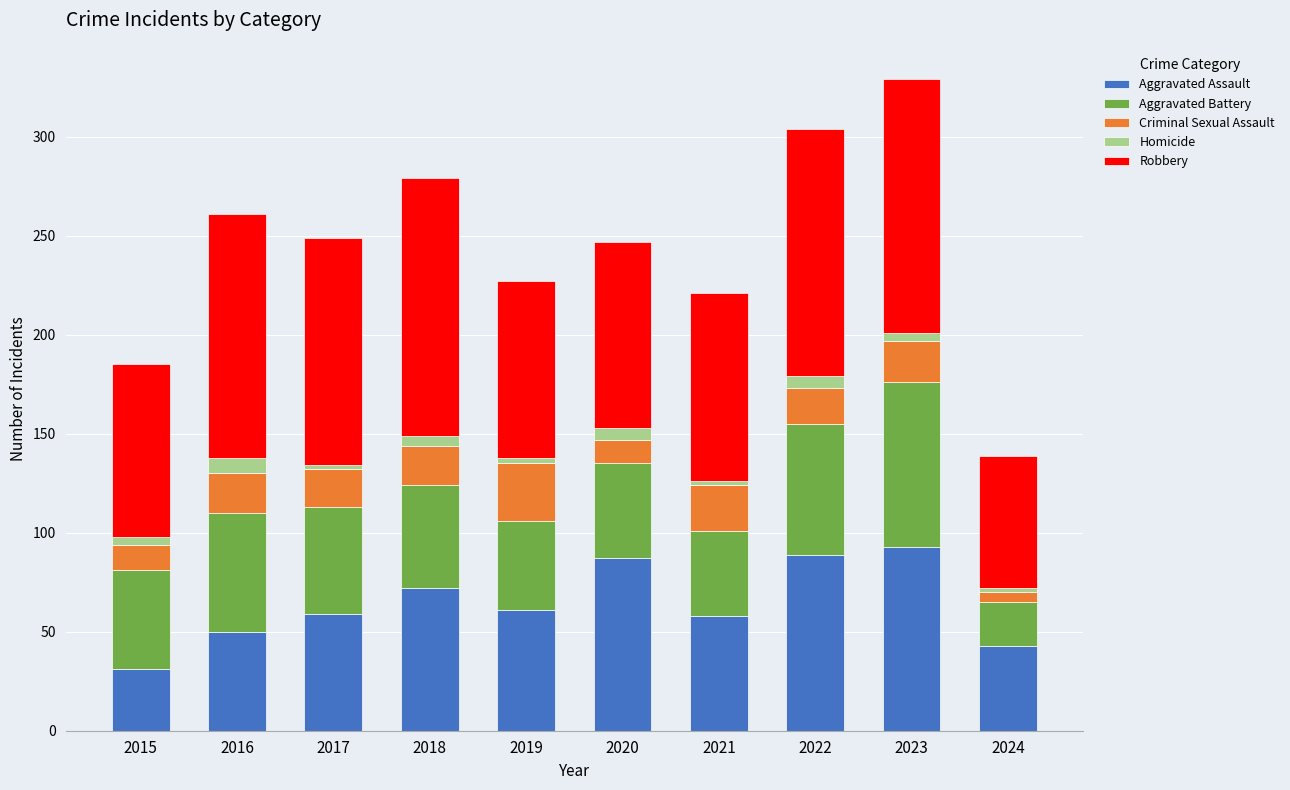

The Aggravated Assault series shows 72 at 2018. True or false?

True